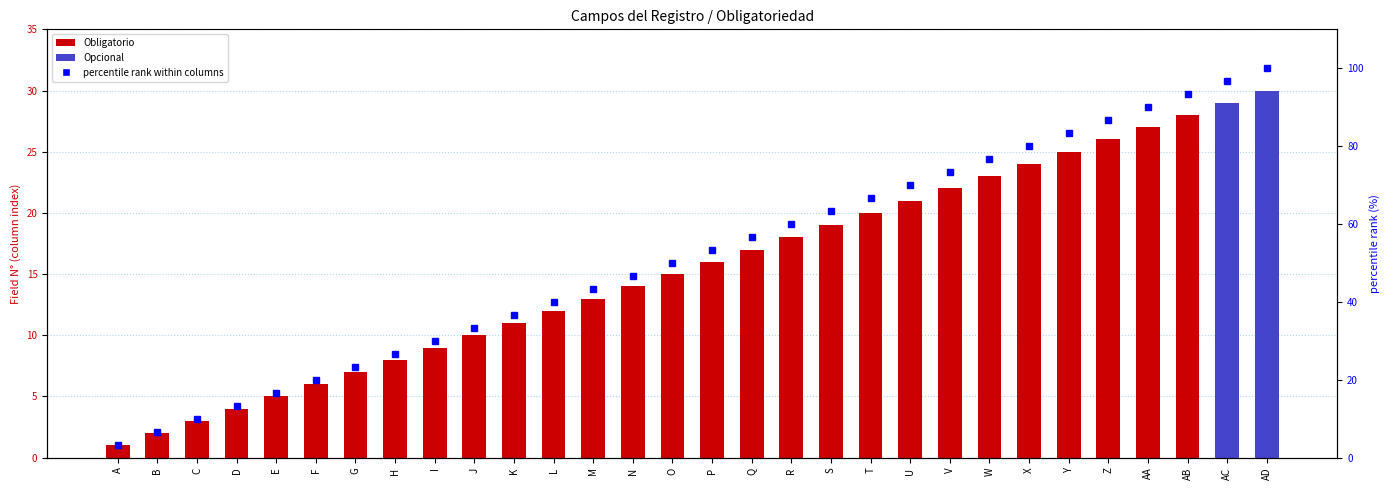

What is the sum of the percentile rank within columns values at S and N?

110.0